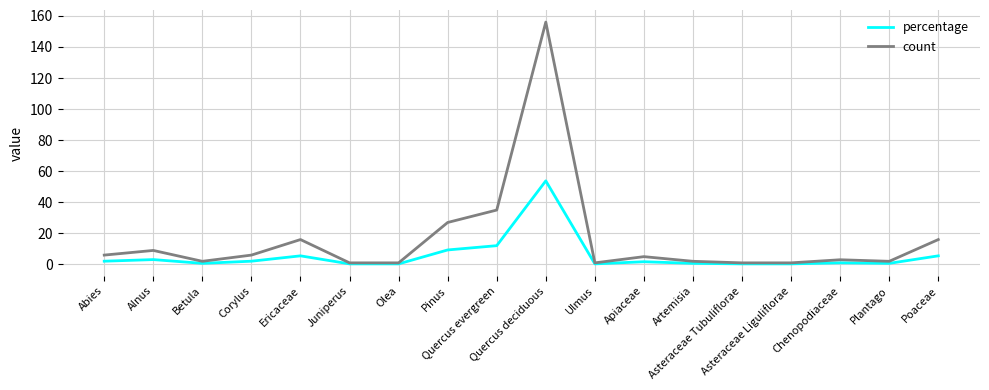

What is the maximum value shown in the chart?

156.0